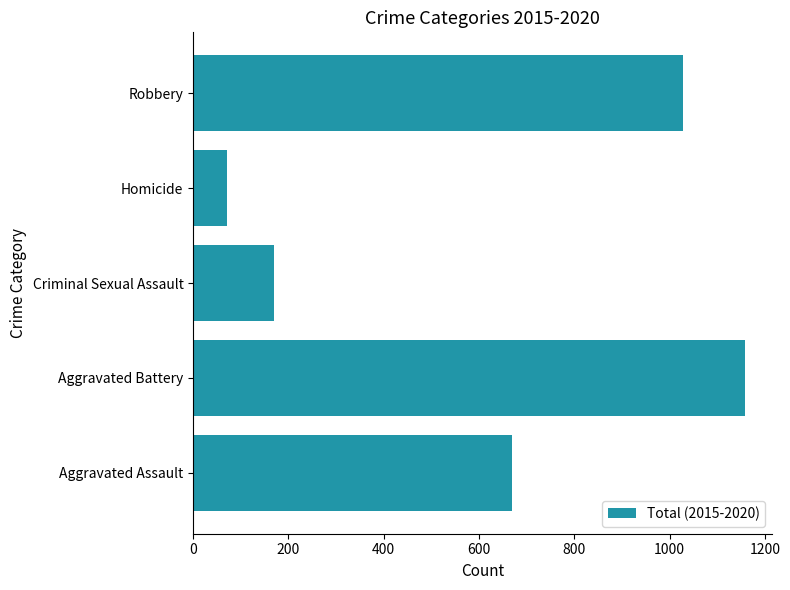

Approximately how many times larger is the value at Aggravated Assault compared to Robbery?

0.7